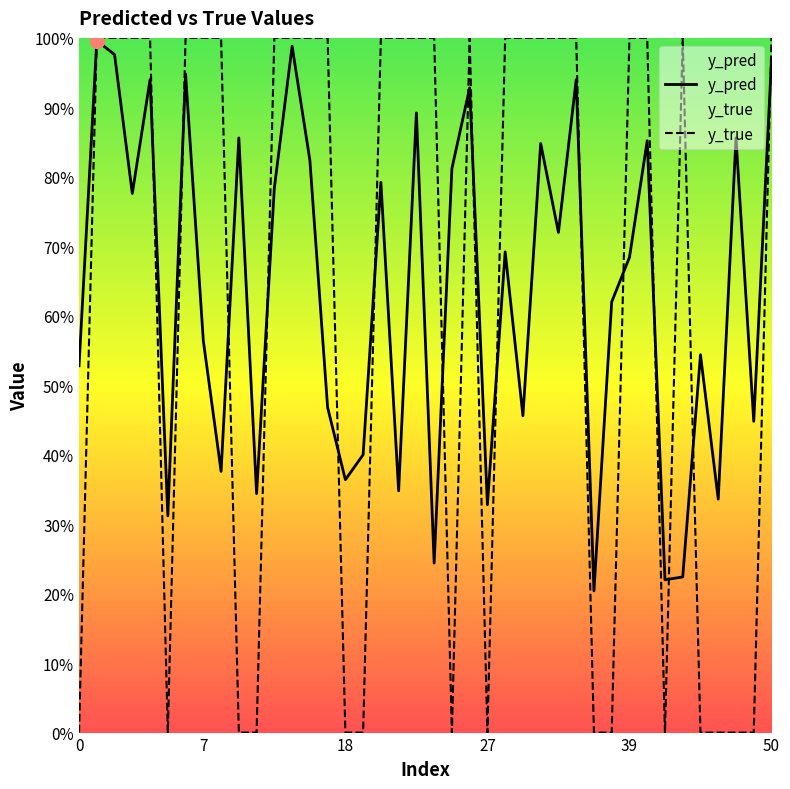

At 11, list the series in order from largest to smallest.

y_true, y_pred